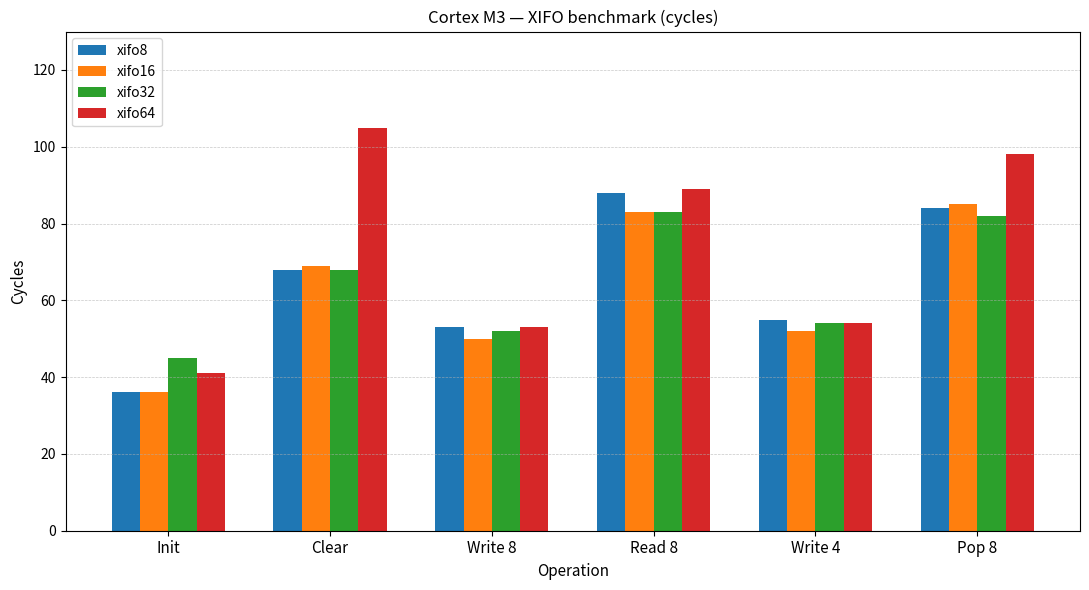

Which series has the largest range (max minus min)?

xifo64